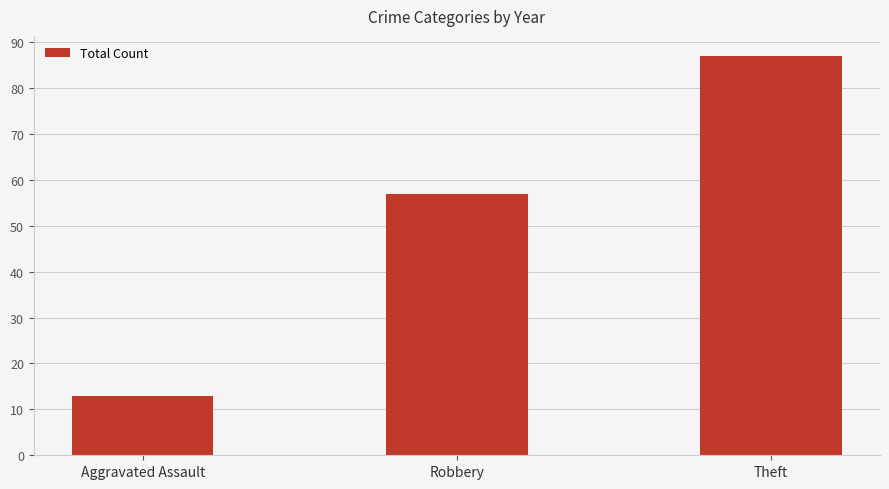

How many distinct data groups are displayed?

1